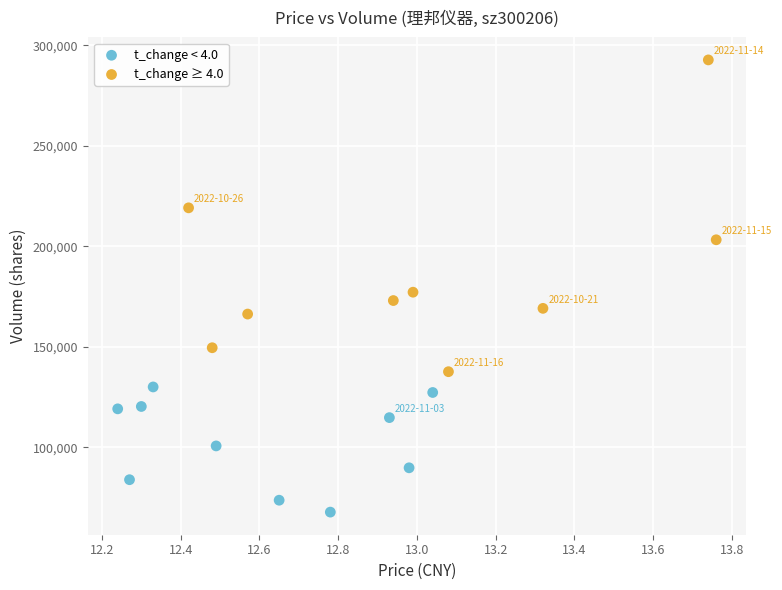

Which series reaches the minimum Y coordinate?

t_change < 4.0